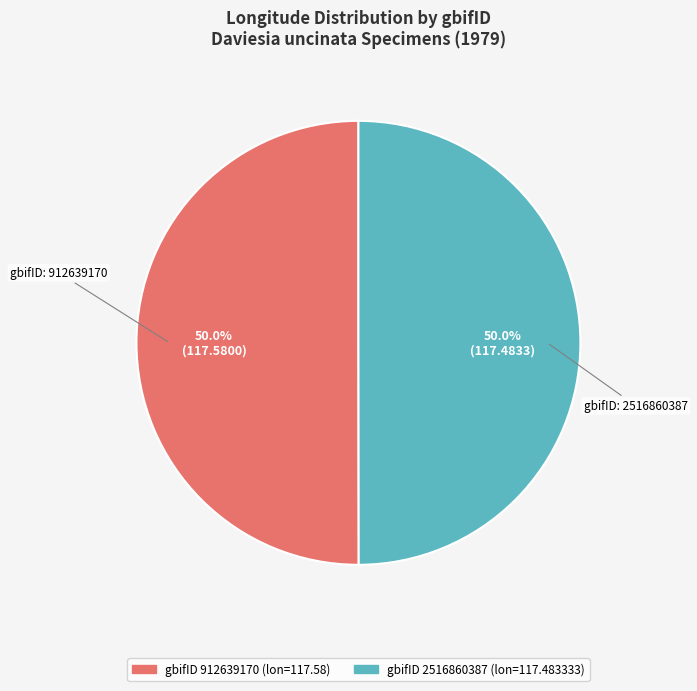

Which category has the smallest portion of the pie?

2516860387